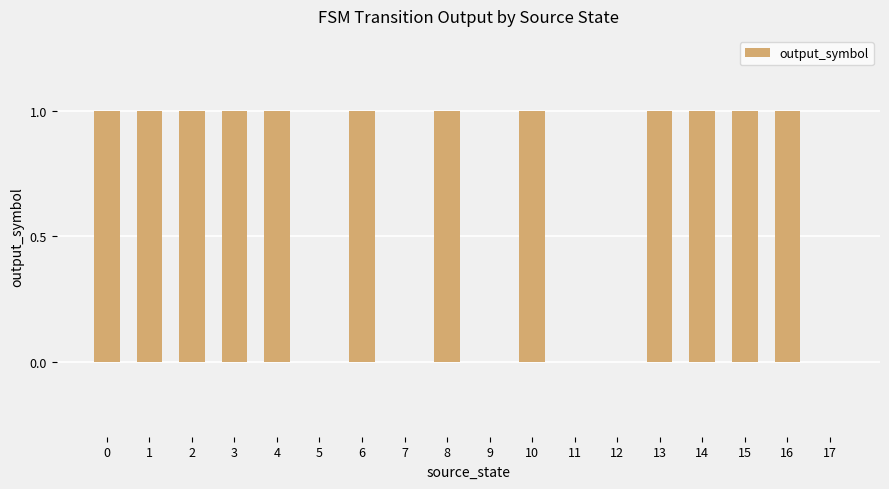

The chart shows a value of 0 at 12. True or false?

True